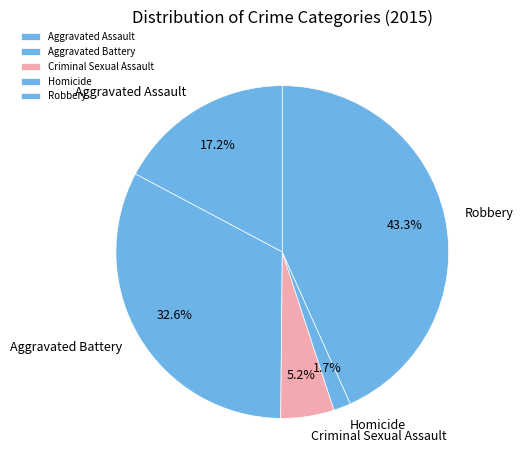

To the nearest percent, what percentage of the pie is Aggravated Battery?

33%